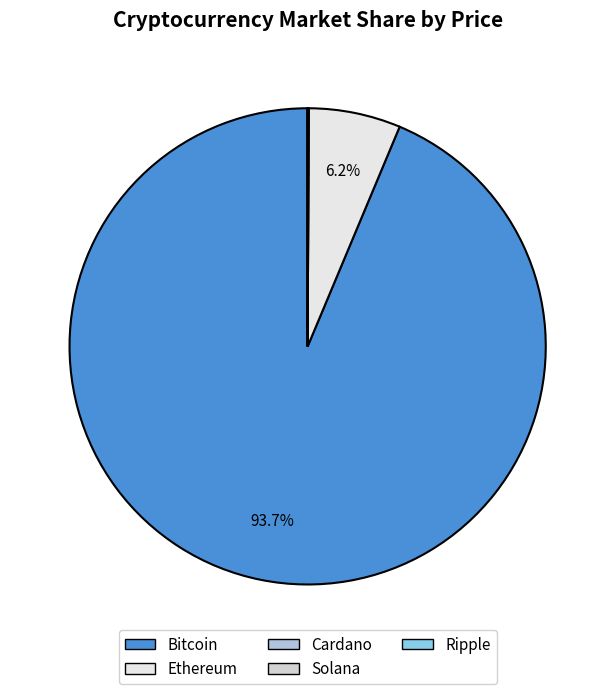

How many slices are in this pie chart?

5